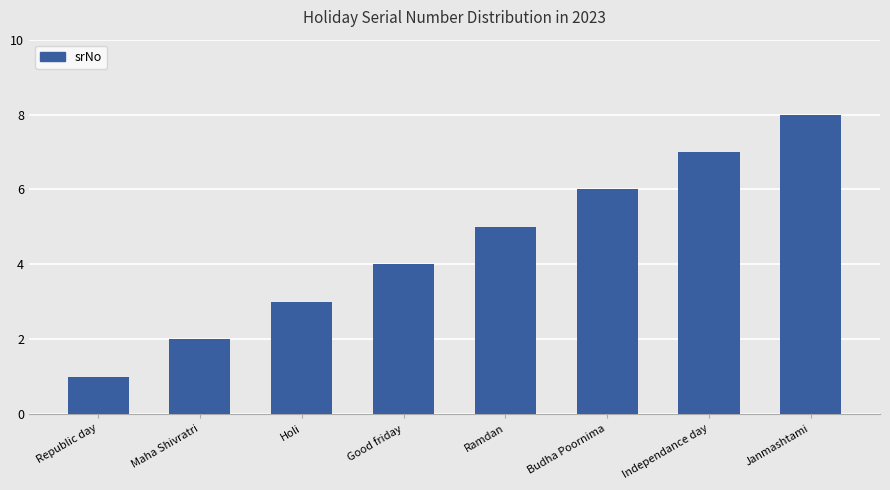

Reading left to right, list all the values displayed in this chart.

1	2	3	4	5	6	7	8